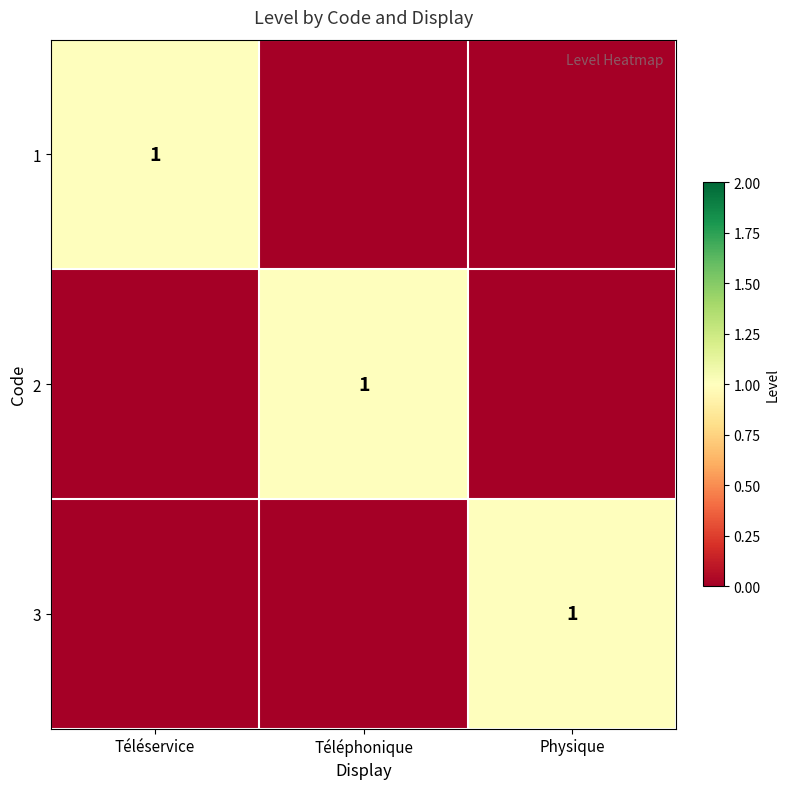

The 2 series shows 1 at Téléphonique. True or false?

True